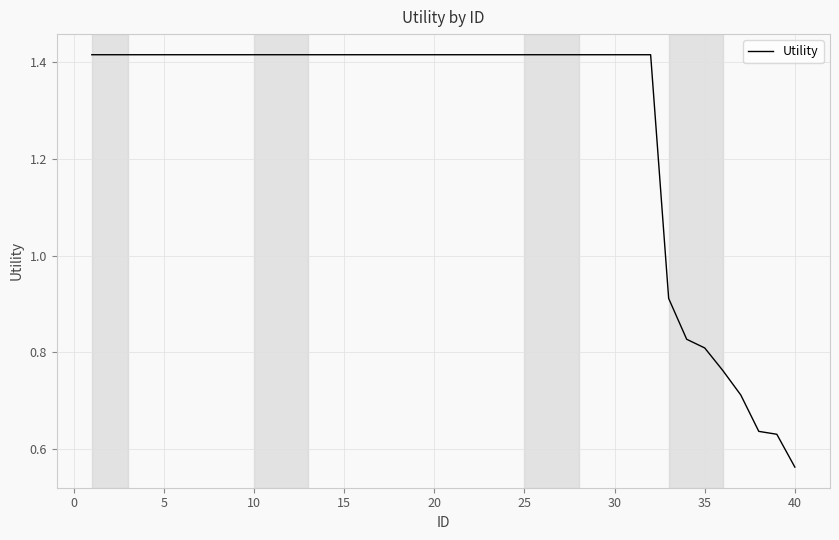

Does the chart have visible grid lines?

Yes